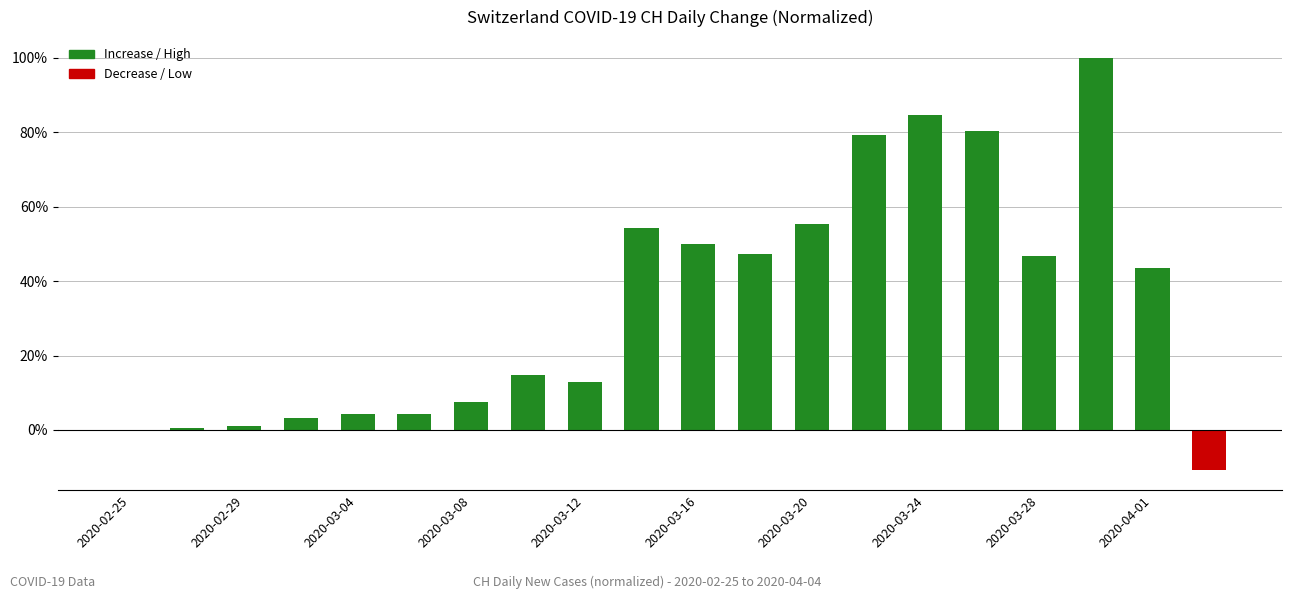

How many values exceed 43?

10